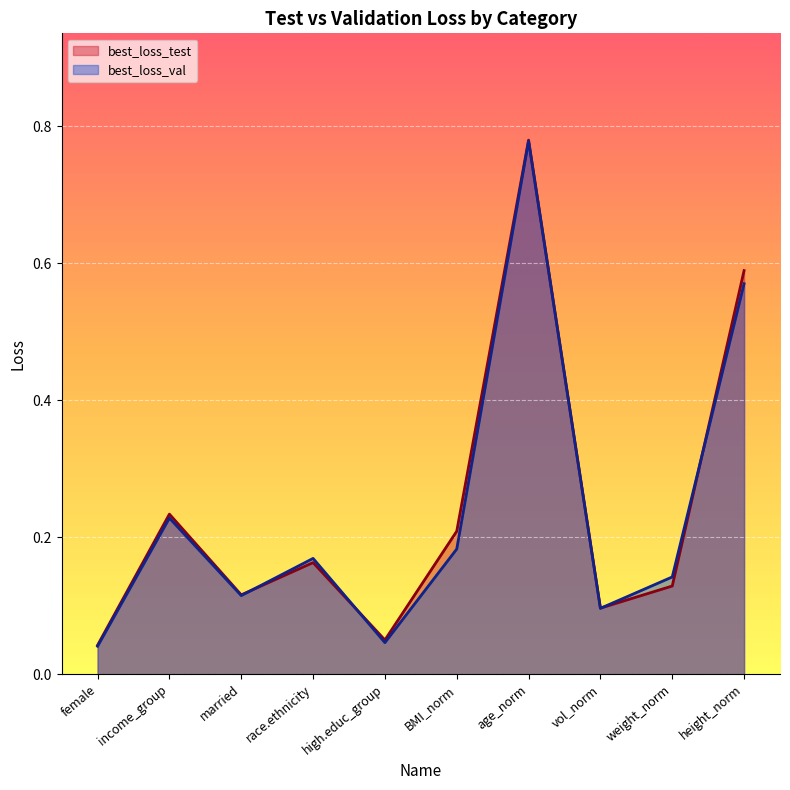

How many lines are shown in the chart?

2